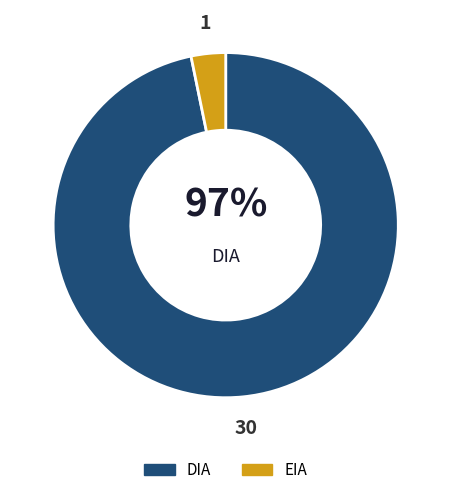

True or false: DIA accounts for 97% of the total.

True